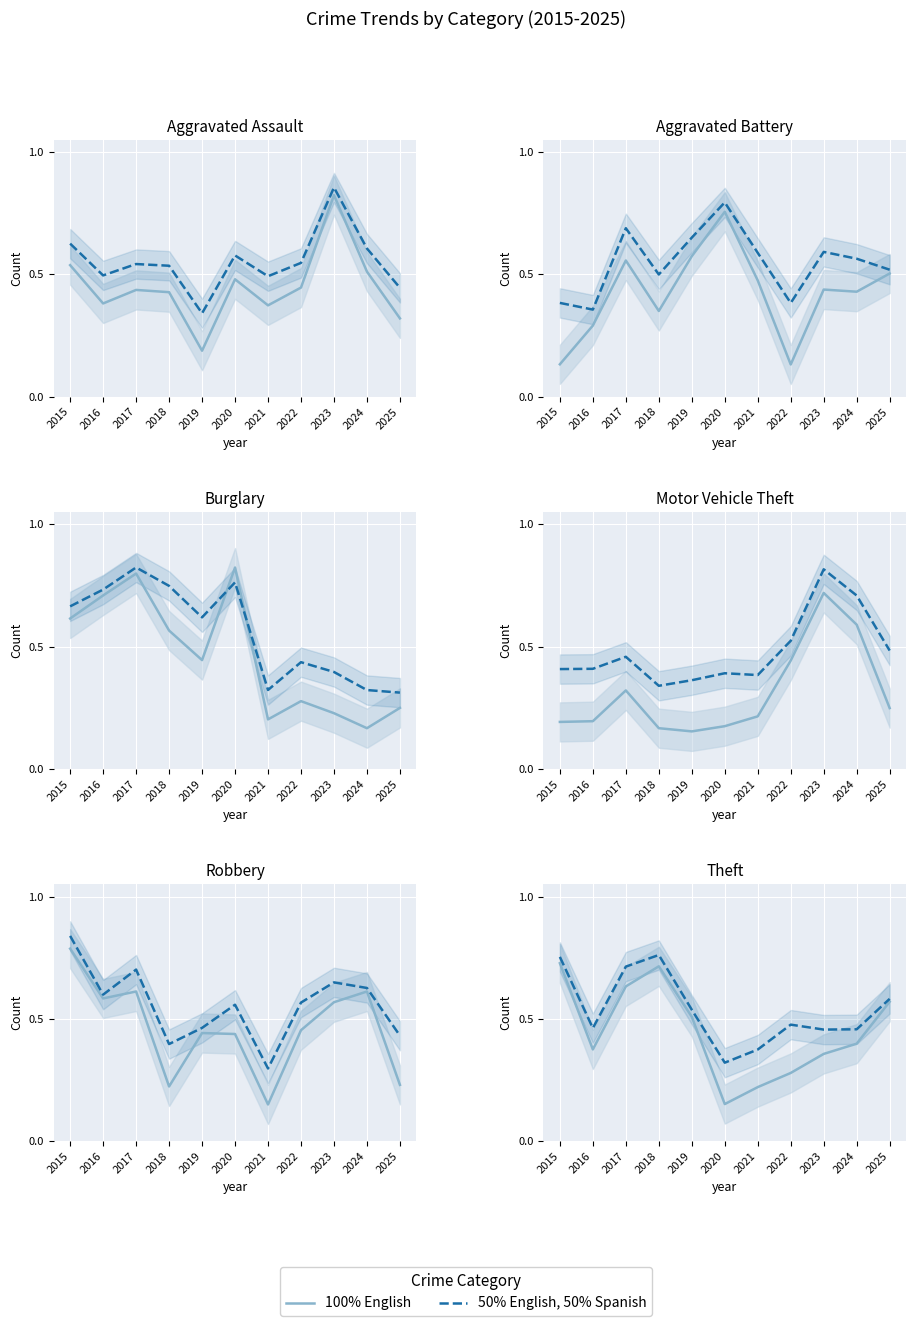

What value does the 50% English, 50% Spanish series have at 2017?

0.7